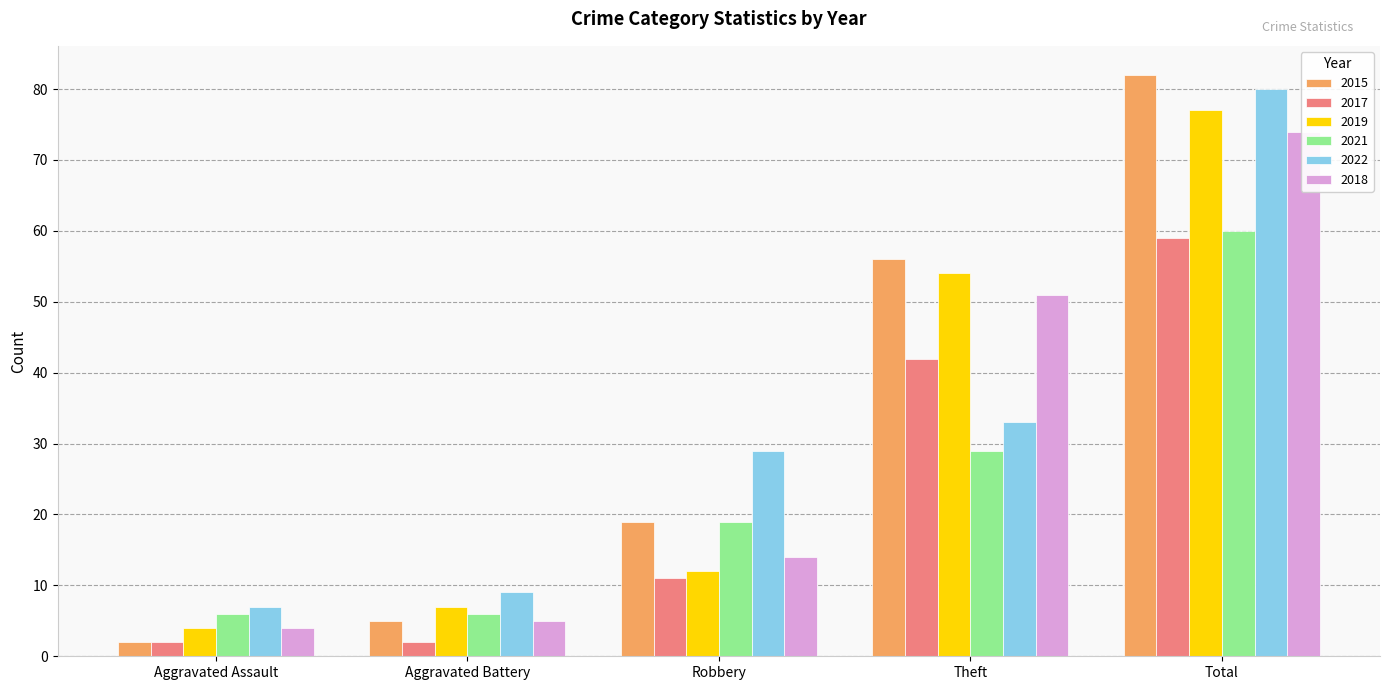

What is the average value of the 2021 series?

24